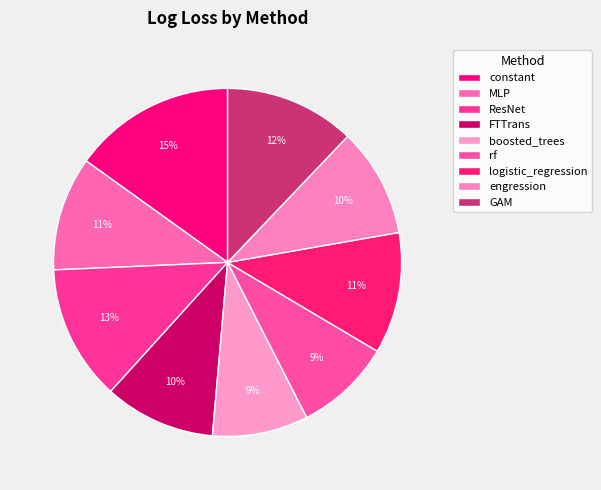

To the nearest percent, what is the difference between the rf and ResNet slice percentages?

4%